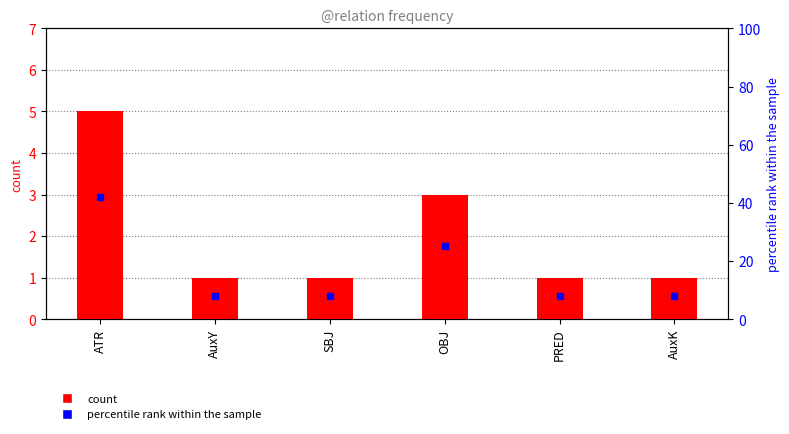

How many groups of bars are there?

6